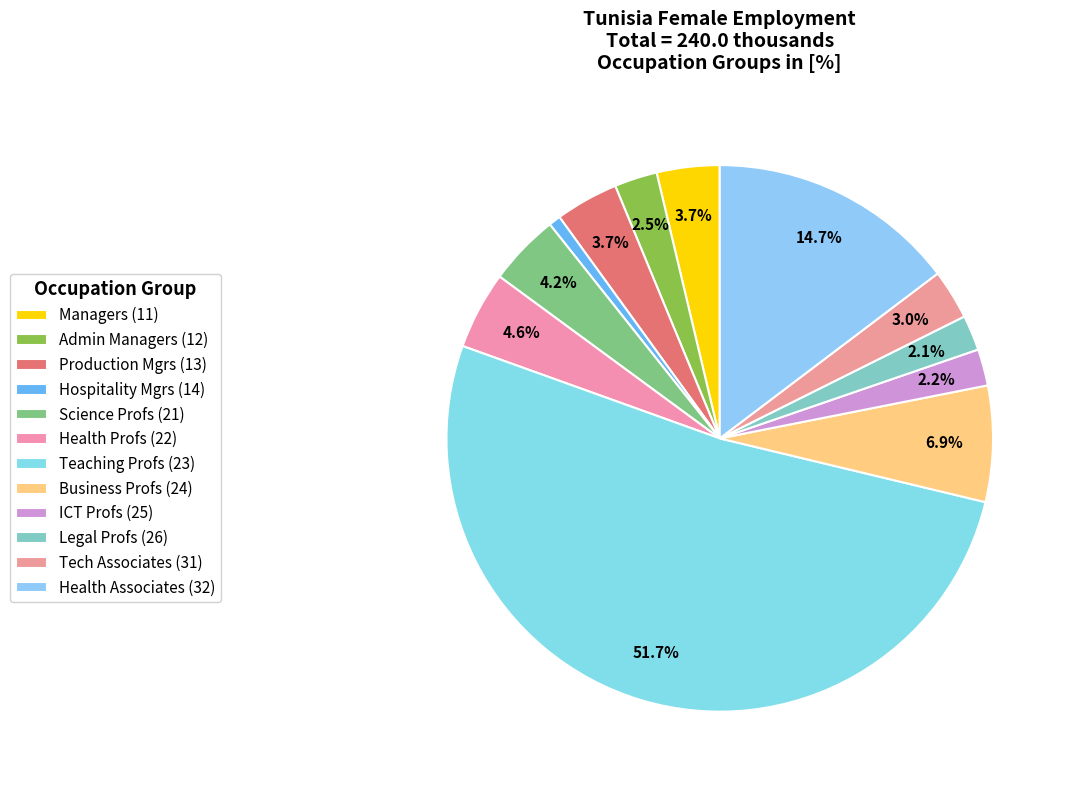

Which slice is the smallest?

Hospitality Mgrs (14)